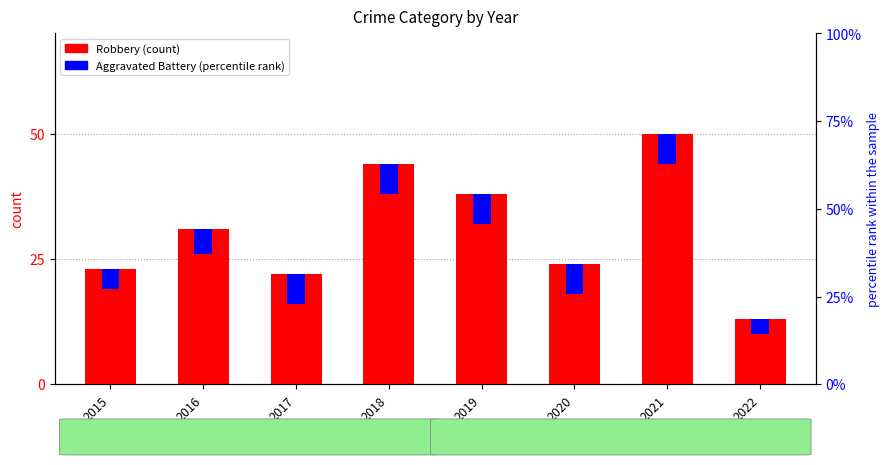

At how many categories does at least one series exceed 30?

4